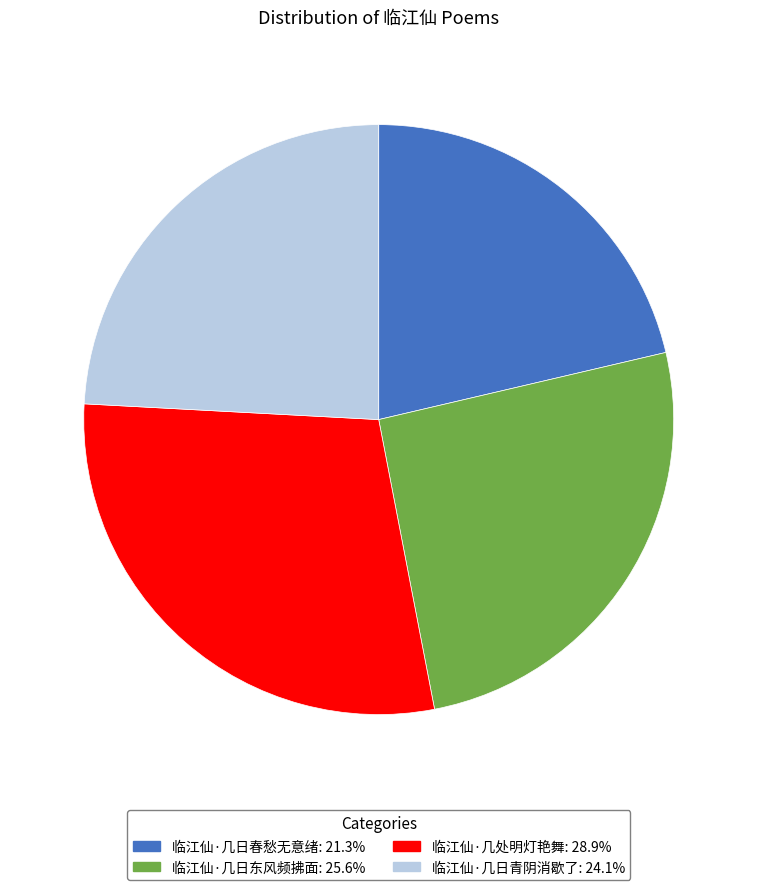

Which has a higher value, 临江仙·几日青阴消歇了 or 临江仙·几日春愁无意绪?

临江仙·几日青阴消歇了